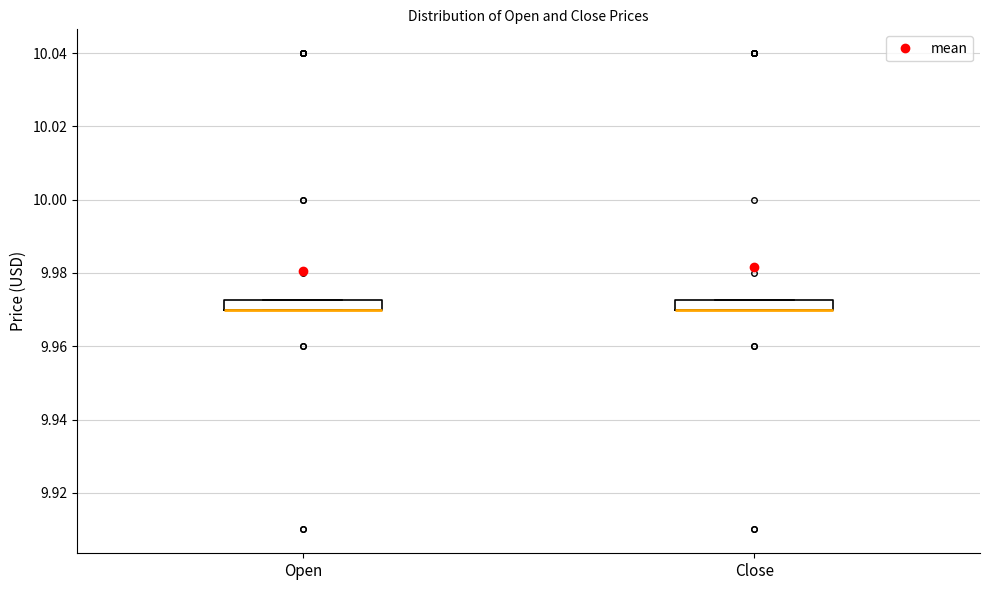

Where is the upper edge of the box for Close on the y-axis? The values are not printed on the chart, so give them approximately, as read against the axis.

9.972